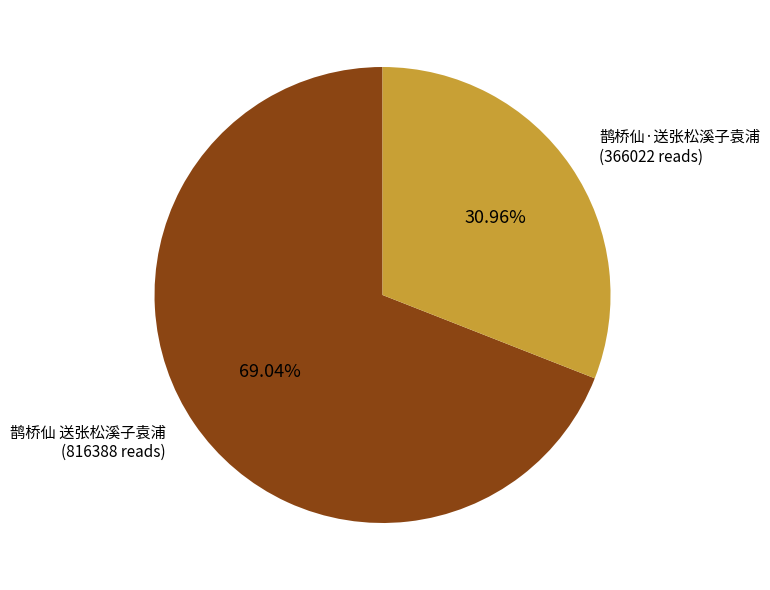

How many slices are in this pie chart?

2